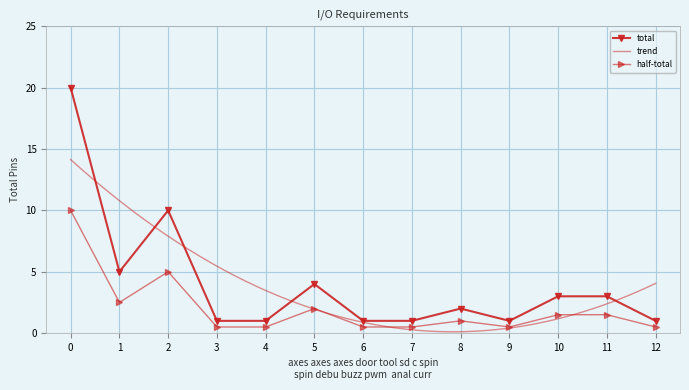

What is the difference between the maximum and minimum values?

19